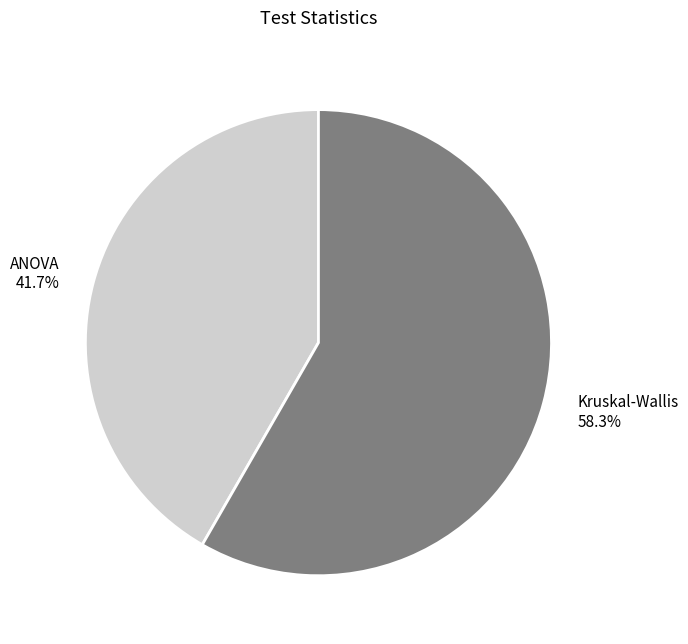

Is it true that ANOVA is 33% of the pie?

False